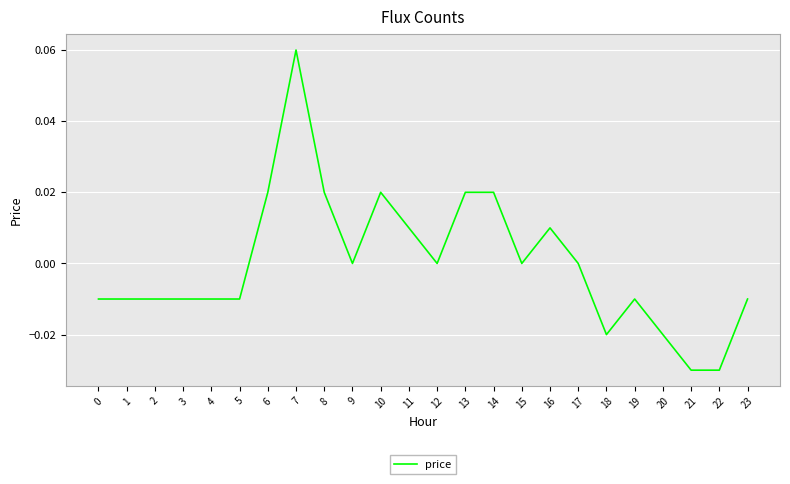

The chart shows a value of 0.0 at 9. True or false?

True